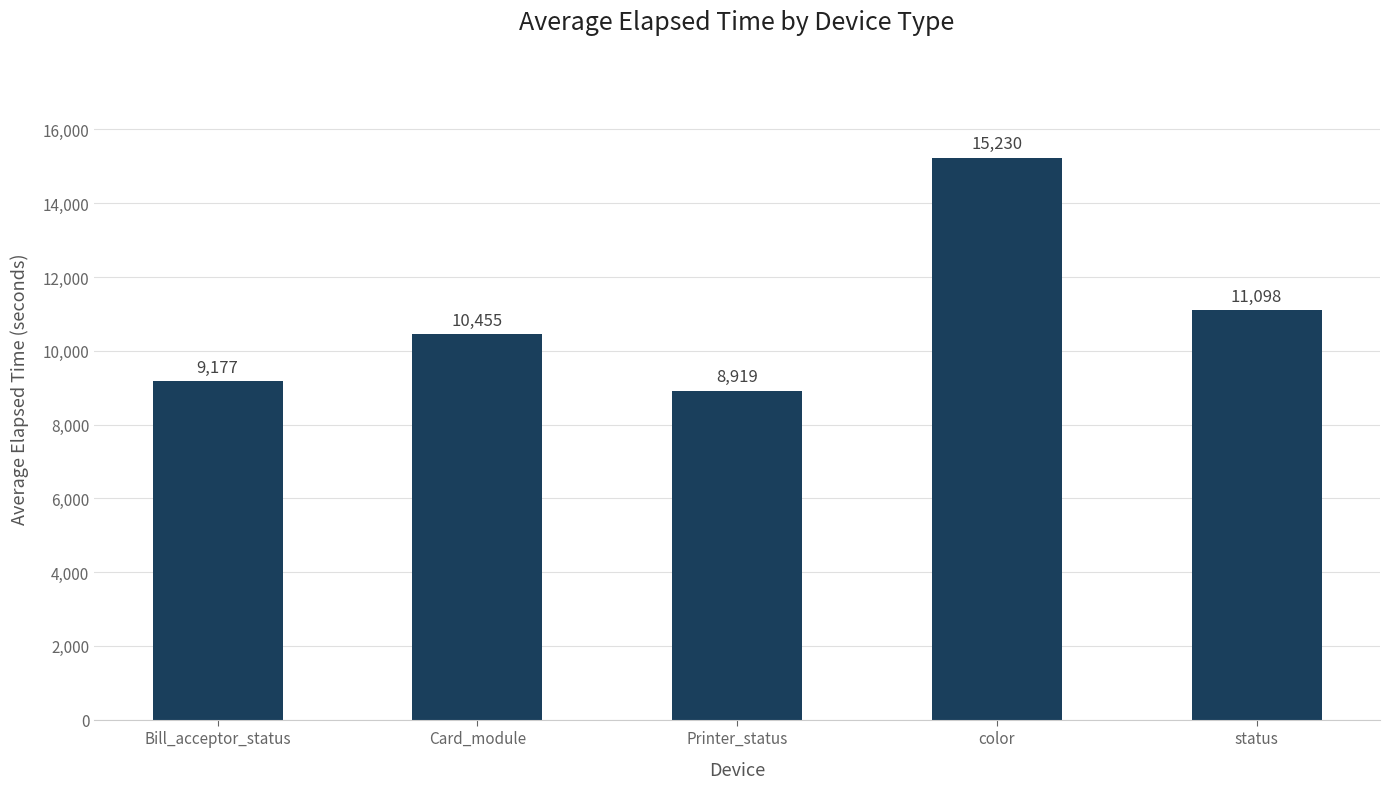

Where is the data nearest to the value 12074?

status